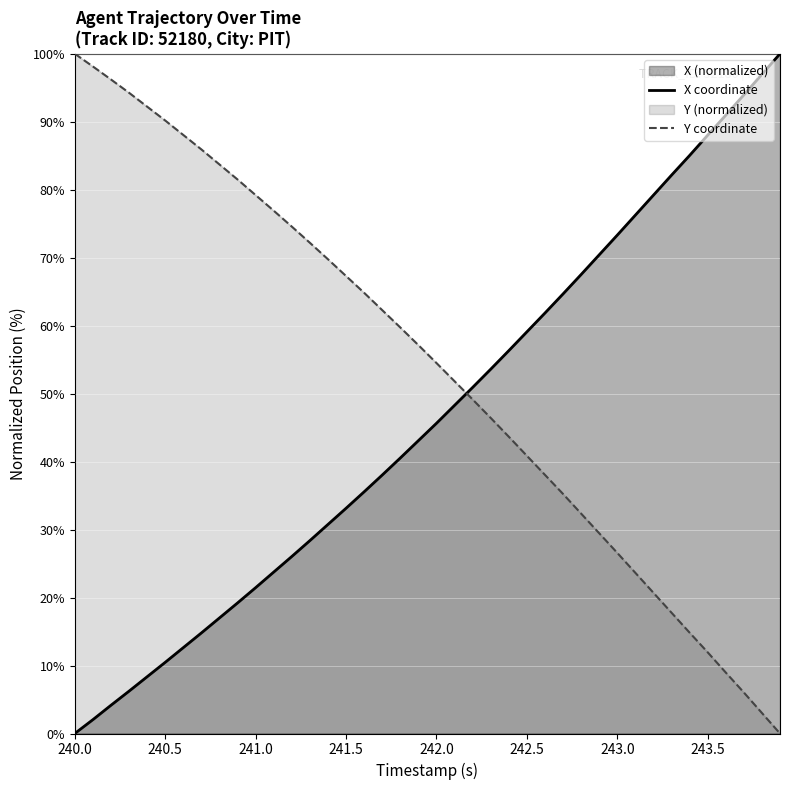

What is the average value of the X coordinate series?

46.5